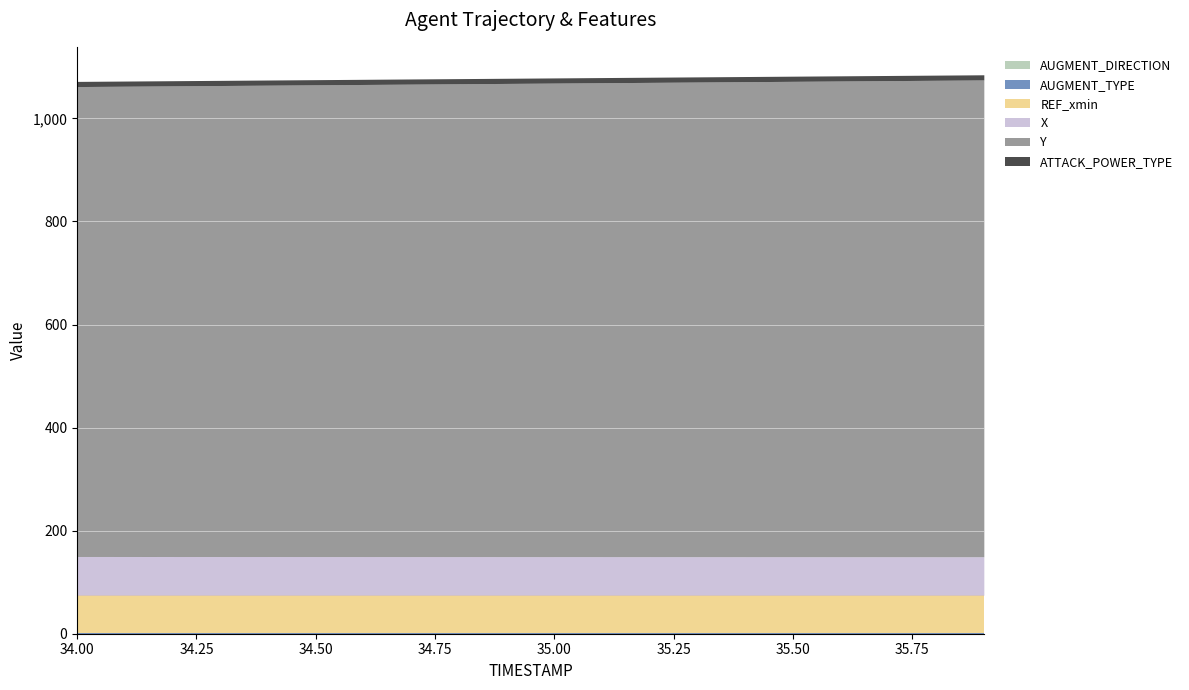

Is the value of AUGMENT_DIRECTION at 34.7 greater than the value of X at 34.1?

No